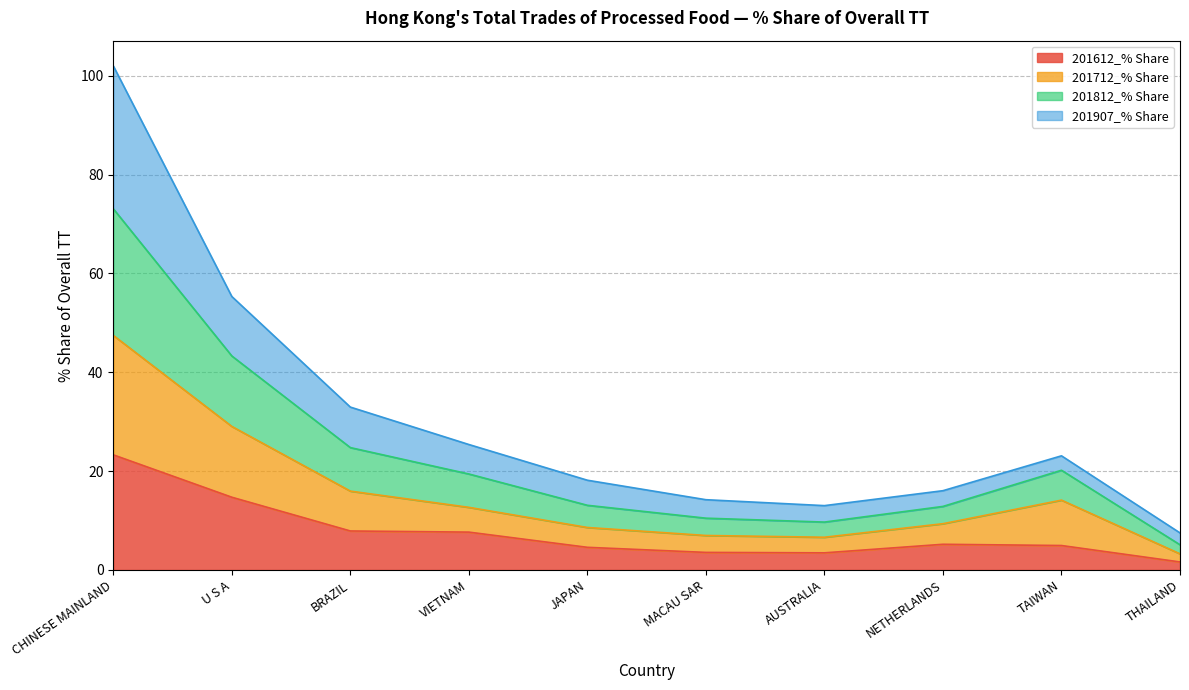

What is the approximate value of 201612_% Share at NETHERLANDS?

5.2